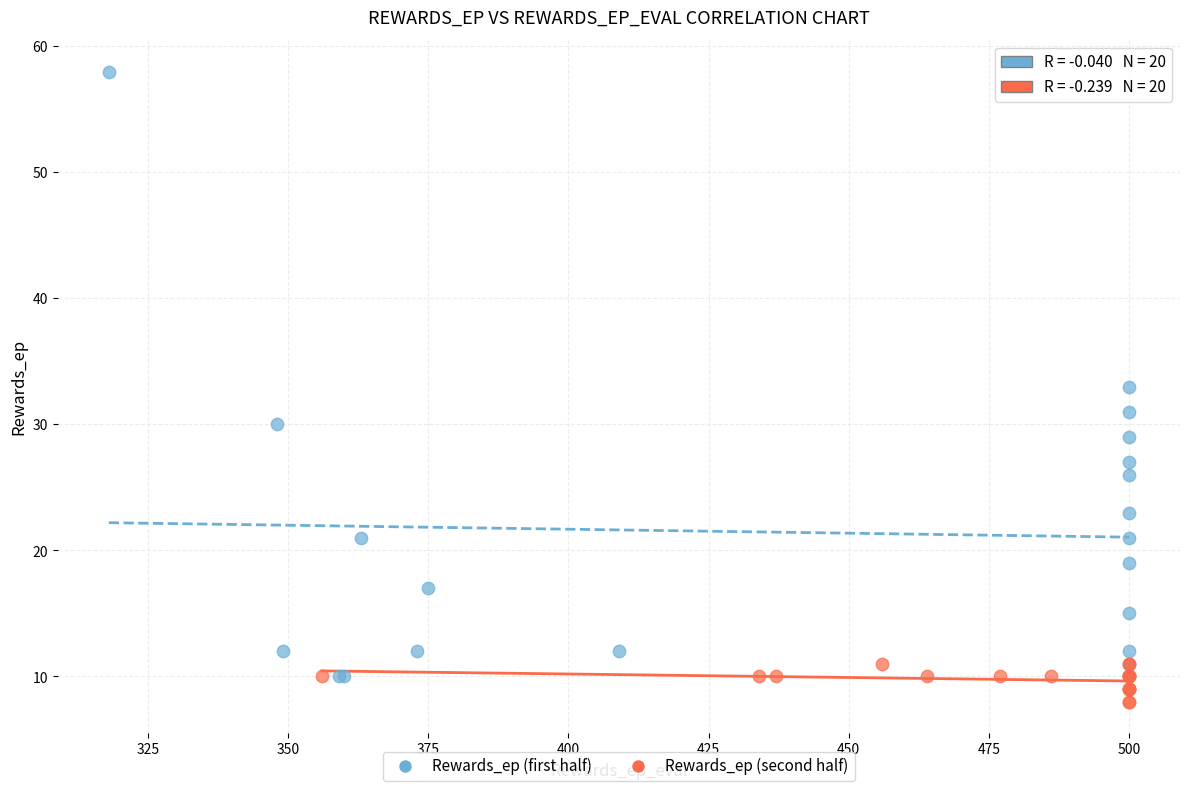

Which series has the widest spread of Y values?

Rewards_ep (first half)